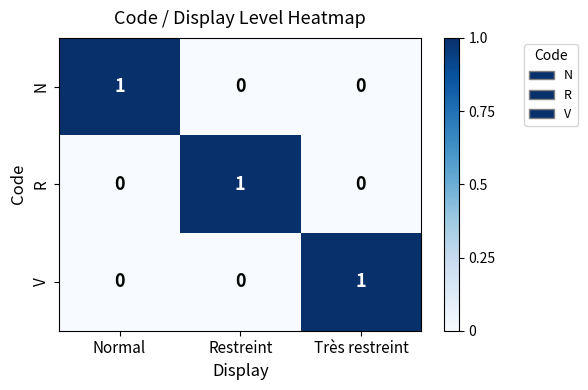

How many N values are between 0 and 1?

3